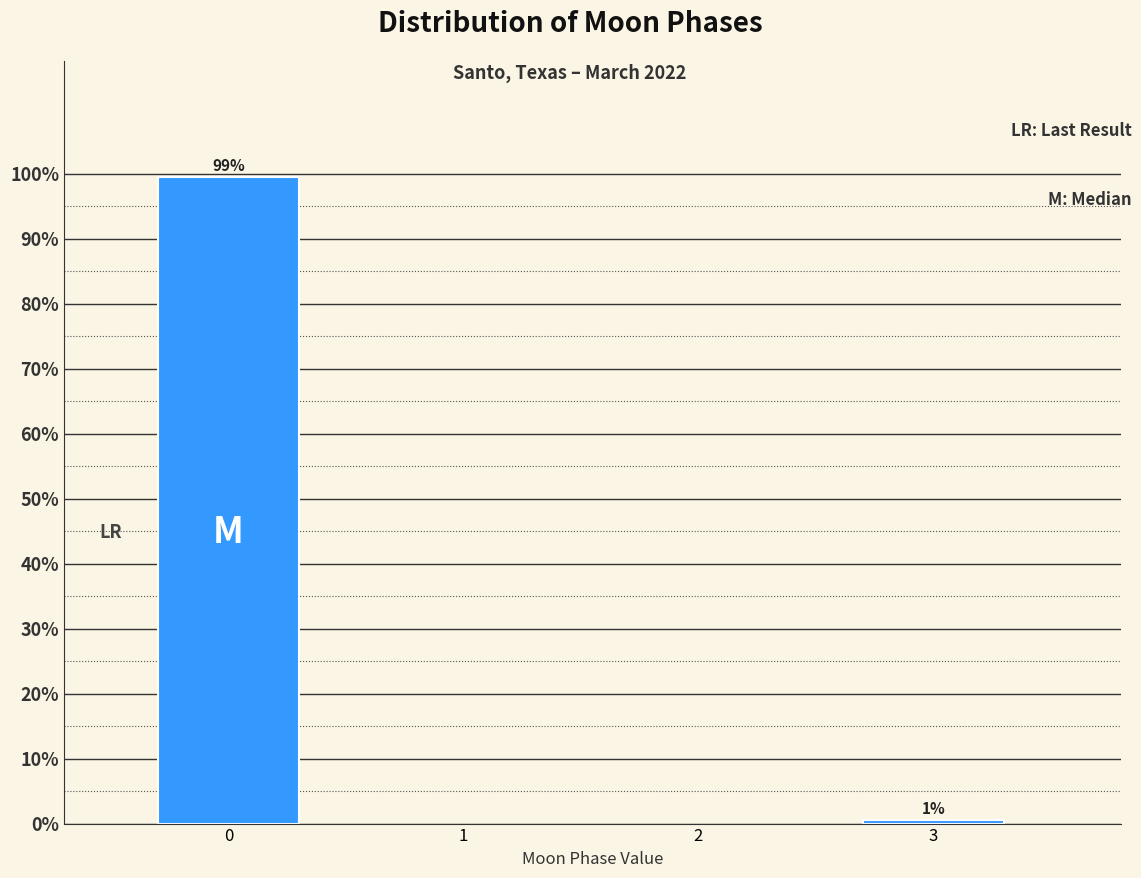

What is the maximum value shown in the chart?

99.4